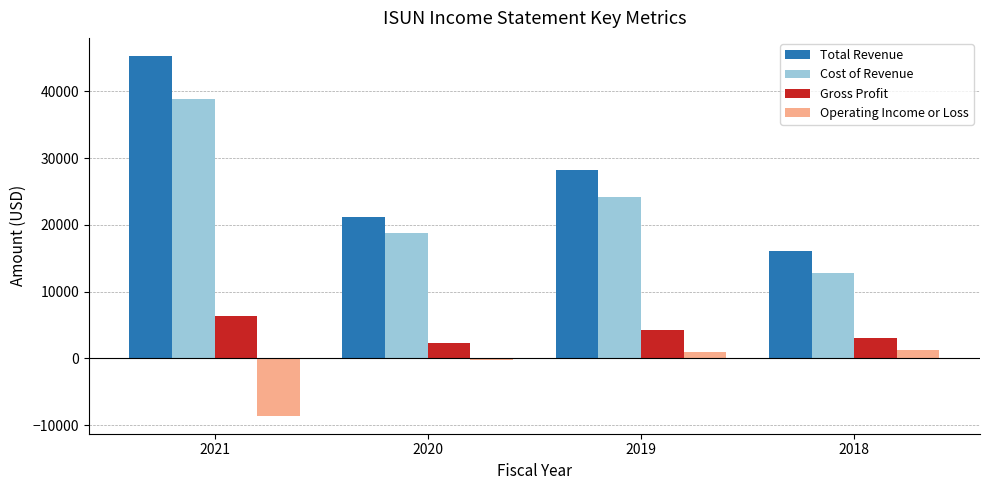

Which series changed the most between 2021 and 2020?

Total Revenue